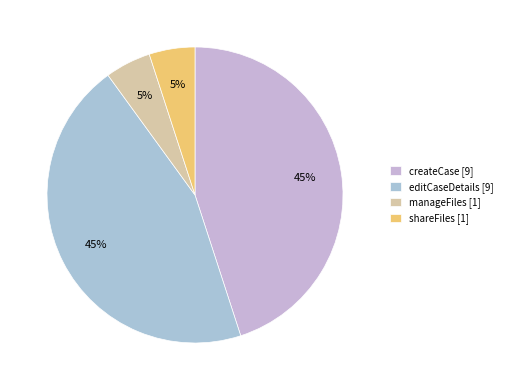

To the nearest percent, what is the difference between the largest and smallest slice percentages?

40%